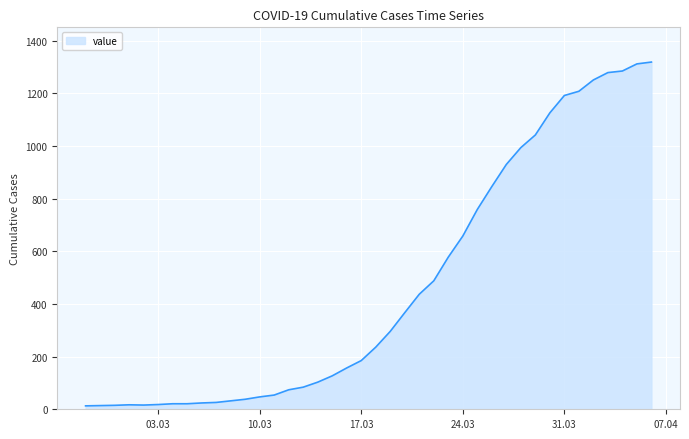

Does the chart have visible grid lines?

Yes